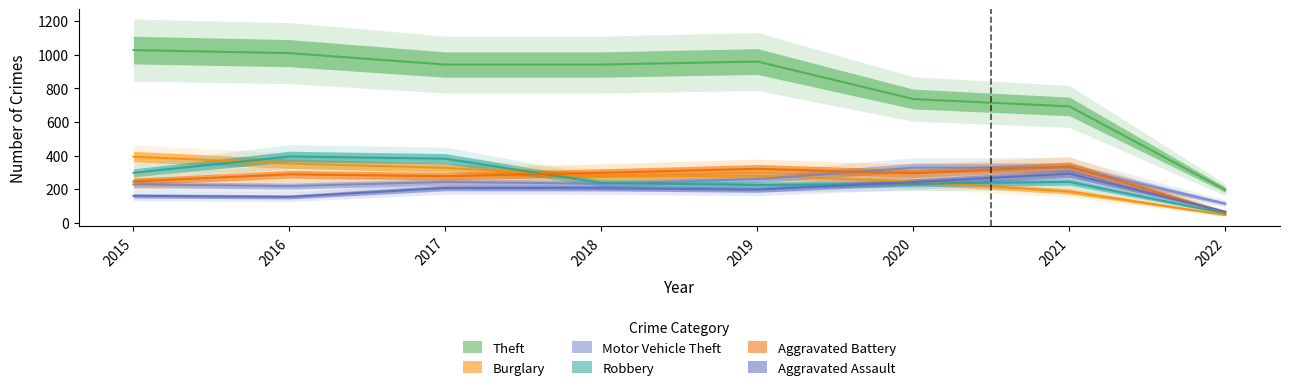

Is the value of Motor Vehicle Theft at 2022 greater than the value of Burglary at 2017?

No